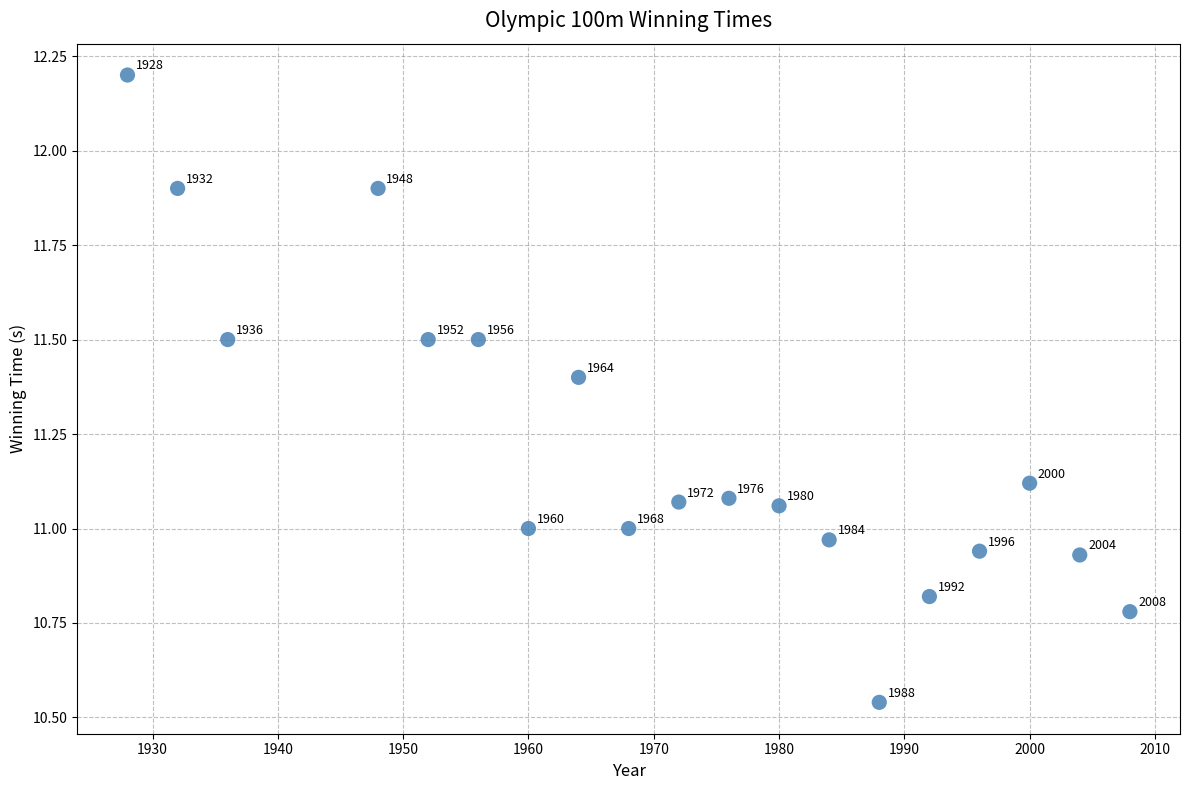

What is the range of X values (max minus min)?

80.0